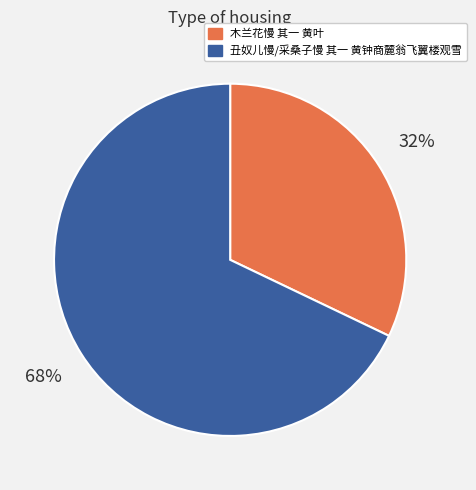

Which has a higher value, 丑奴儿慢/采桑子慢 其一 黄钟商麓翁飞翼楼观雪 or 木兰花慢 其一 黄叶?

丑奴儿慢/采桑子慢 其一 黄钟商麓翁飞翼楼观雪